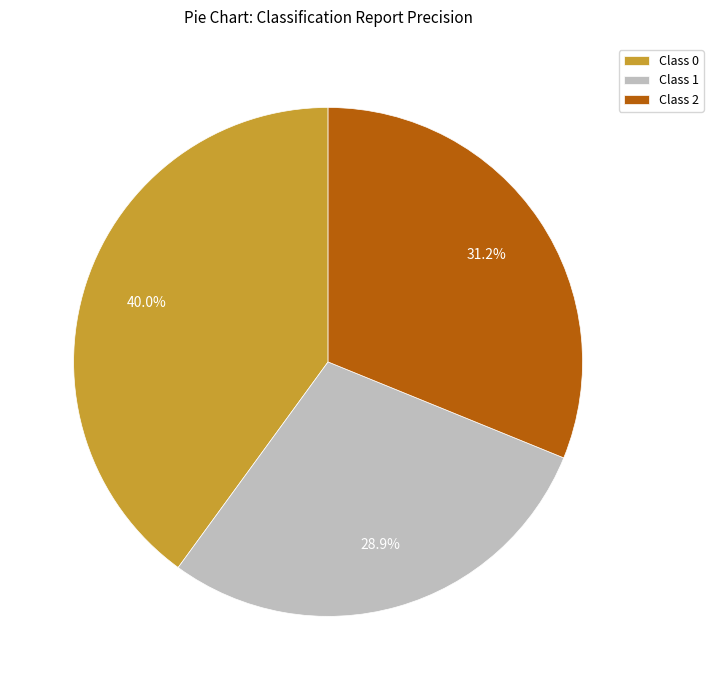

How many slices are in this pie chart?

3